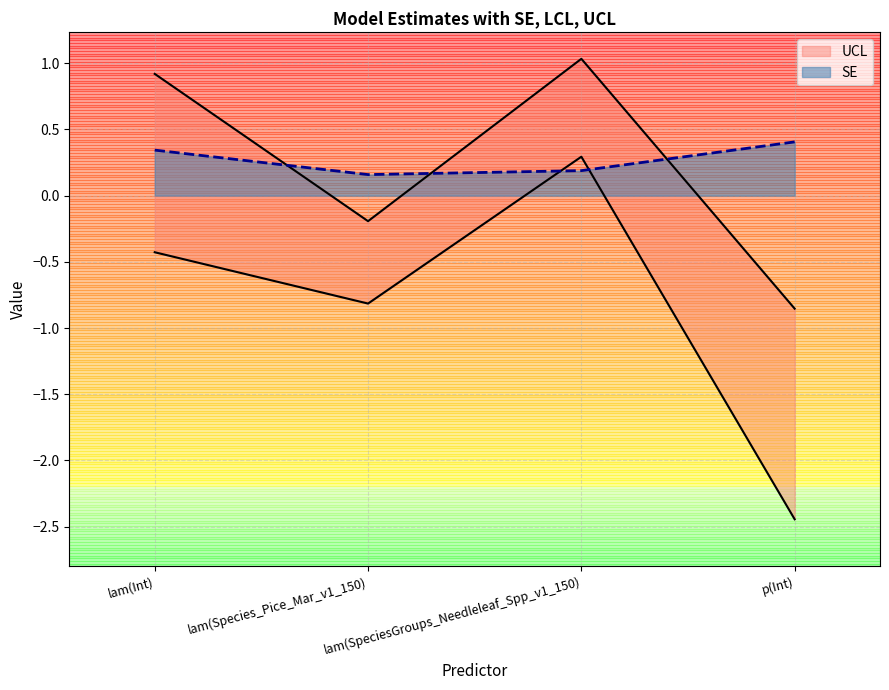

In SE, how many points are lower than both neighbors (excluding endpoints)?

1